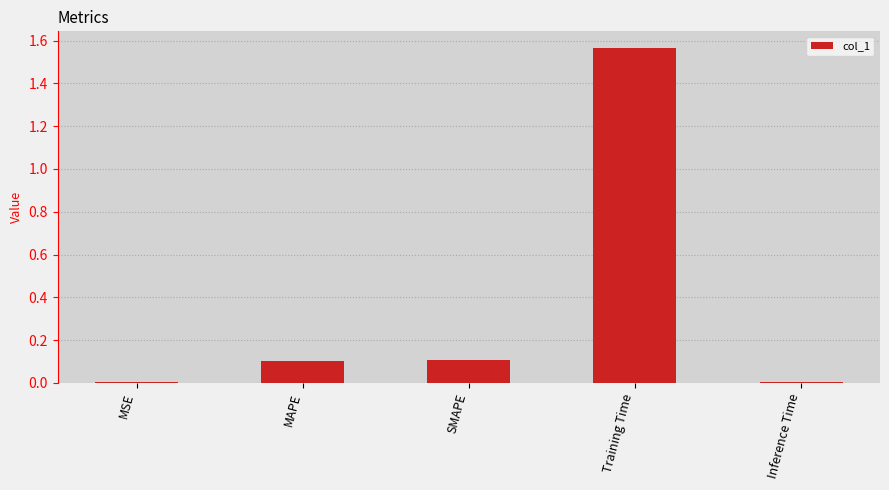

What is the change in value from MSE to SMAPE?

+0.1